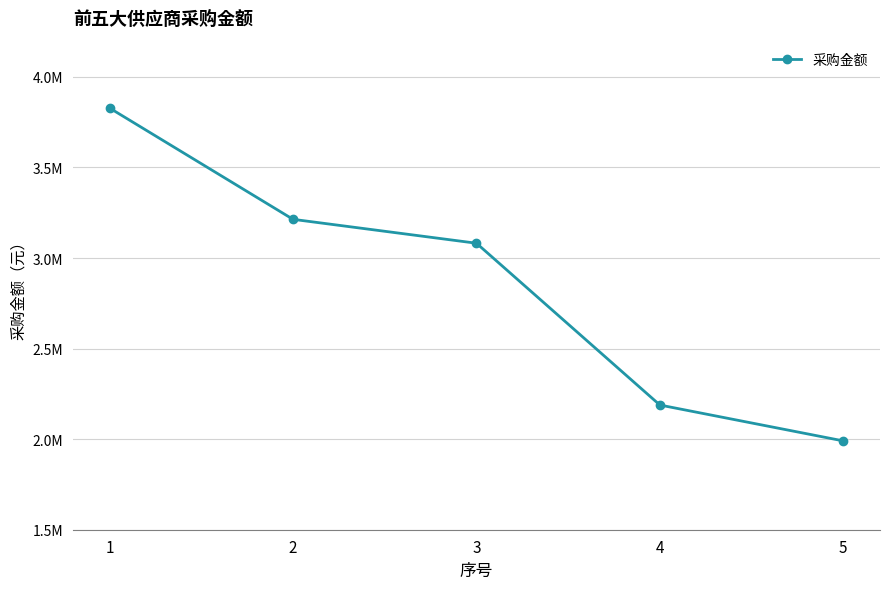

The chart shows a value of 2188392.8 at 4. True or false?

True